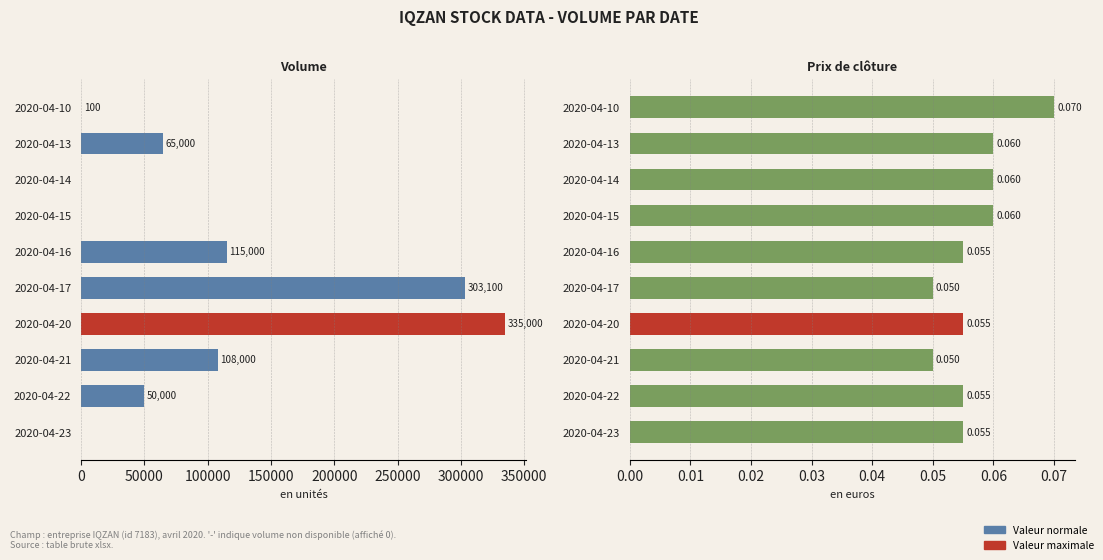

List the series in order of their overall mean, highest first.

Volume, Close price